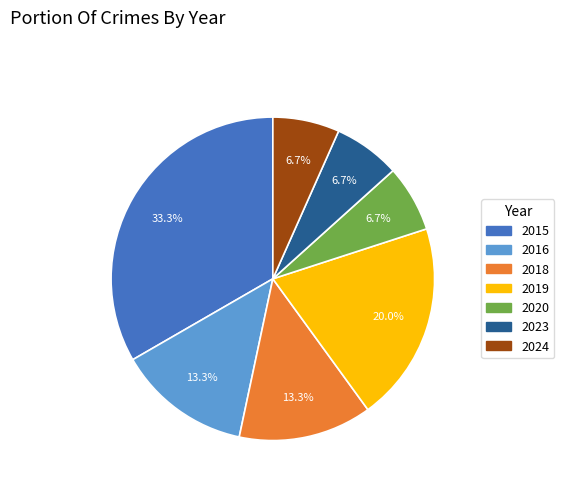

To the nearest percent, what portion does 2019 represent?

20%